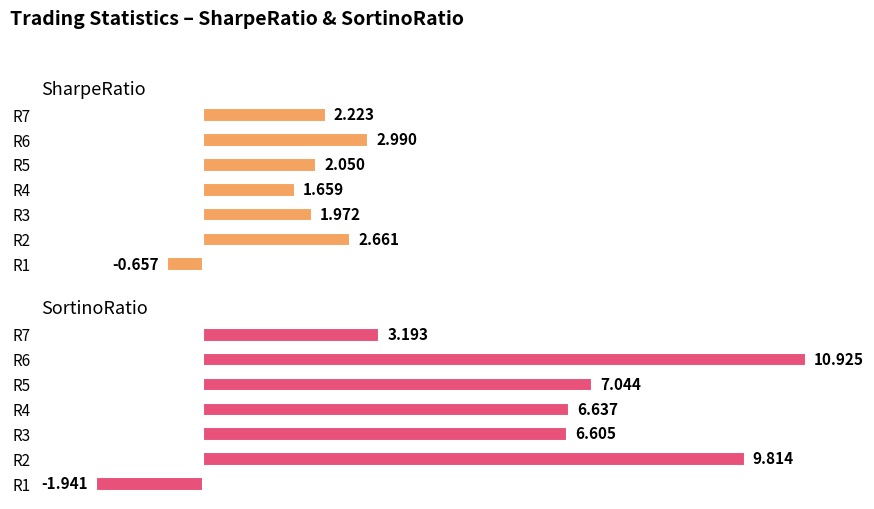

At which category is the sum across all series the highest?

R6